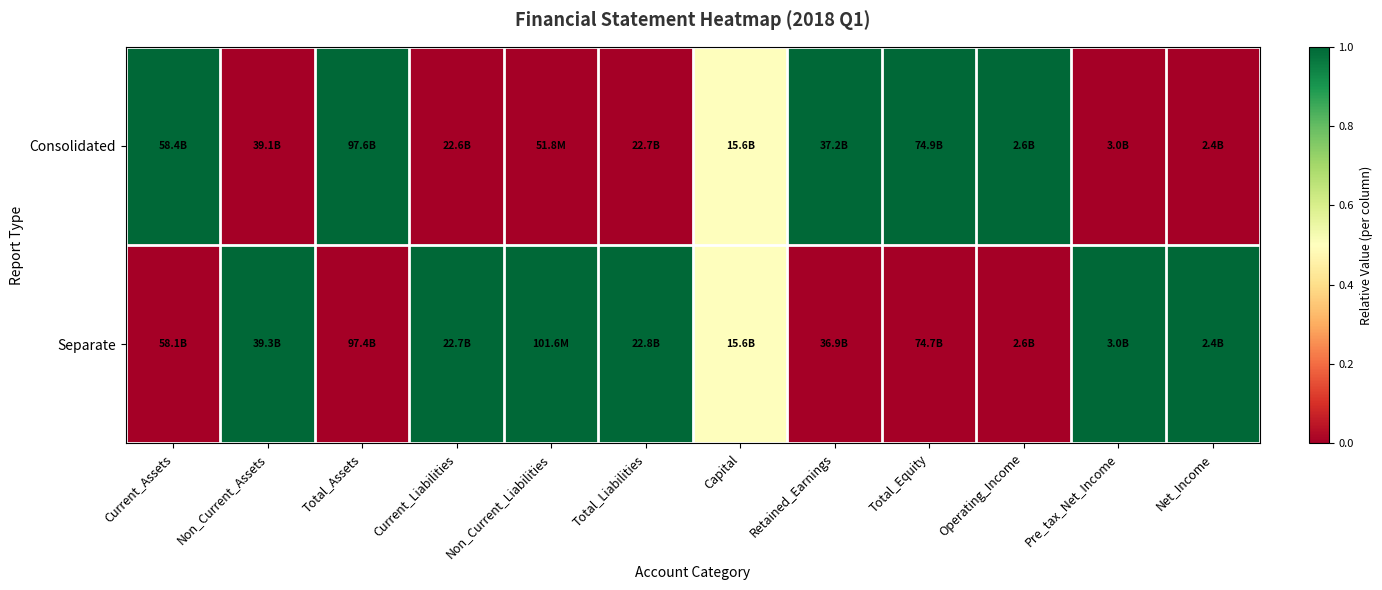

Rank the series at Total_Equity from lowest to highest value.

Separate, Consolidated